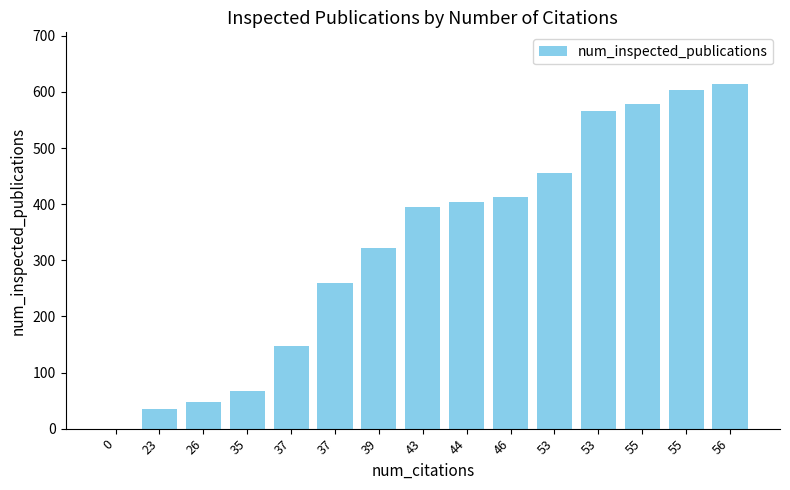

What is the value of the 5th bar from the left?

147